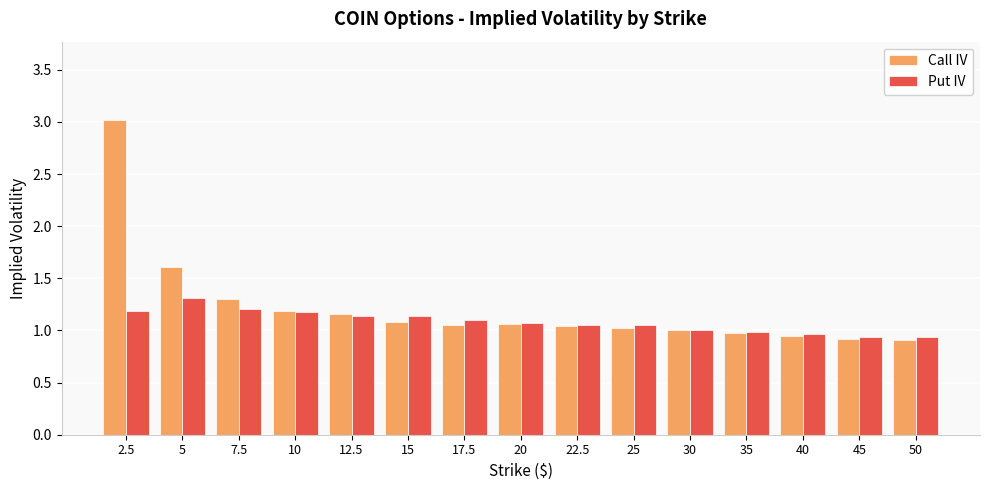

What is the maximum value for Call IV?

3.0